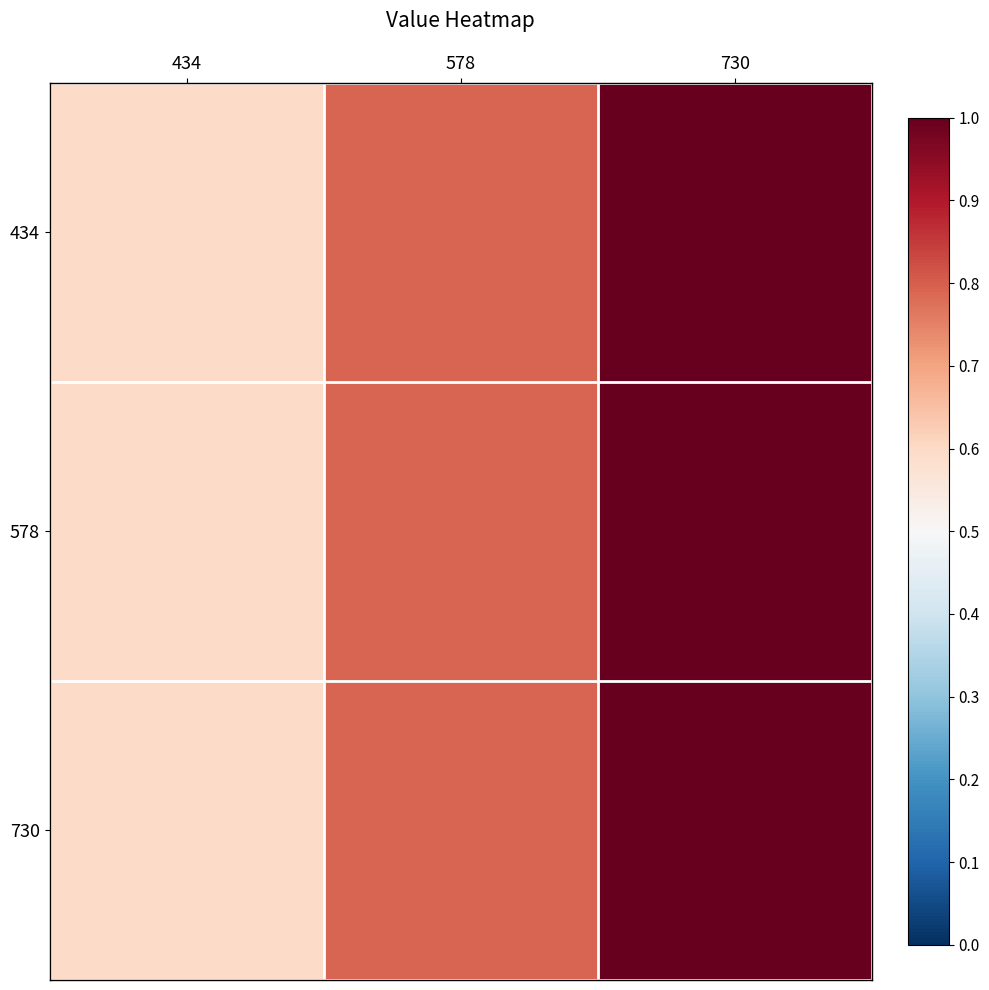

Reading left to right, extract all data points from this chart.

434: 434=0.6	578=0.8	730=1.0
578: 434=0.6	578=0.8	730=1.0
730: 434=0.6	578=0.8	730=1.0